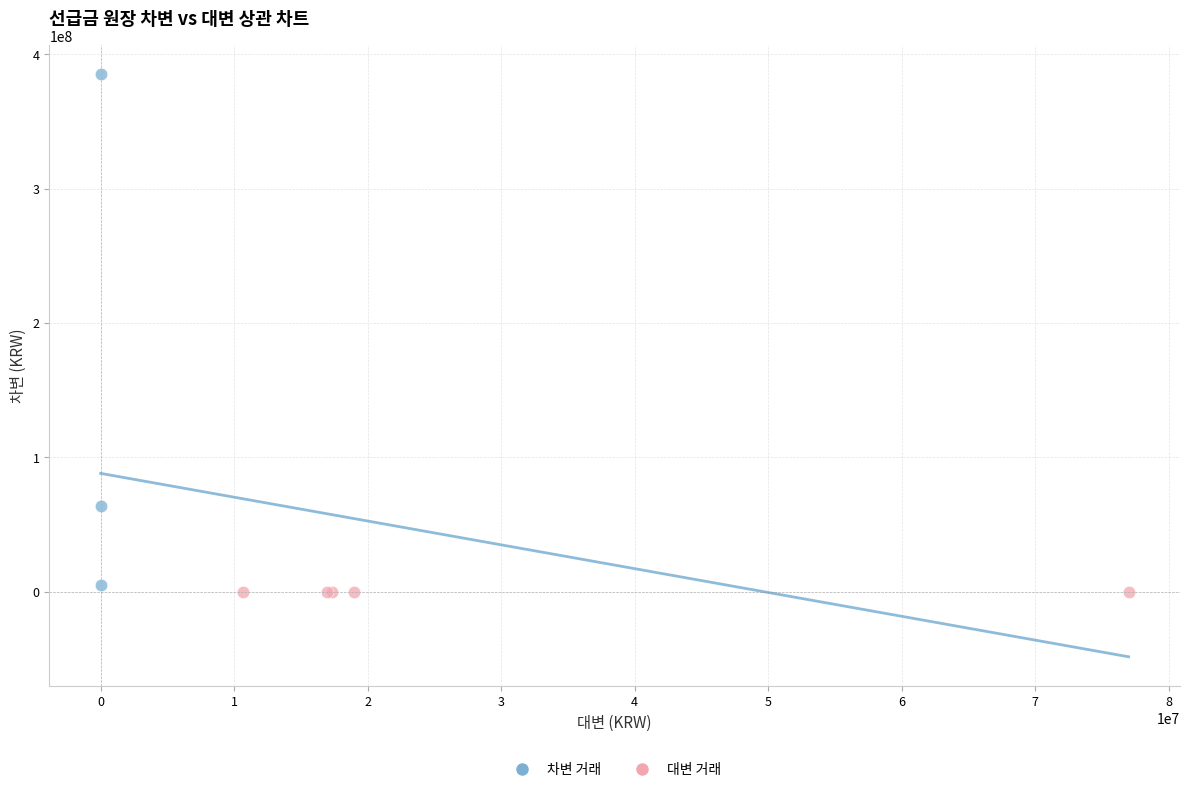

Which series contains the highest Y value?

차변 거래